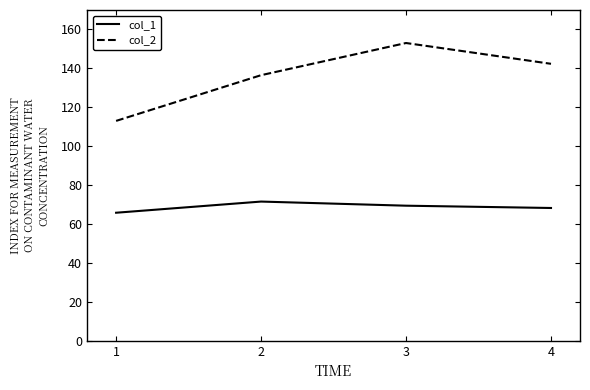

Reading left to right, what are all the values shown in this chart?

col_1: 1=65.8	2=71.5	3=69.4	4=68.2
col_2: 1=113.0	2=136.5	3=153.0	4=142.3